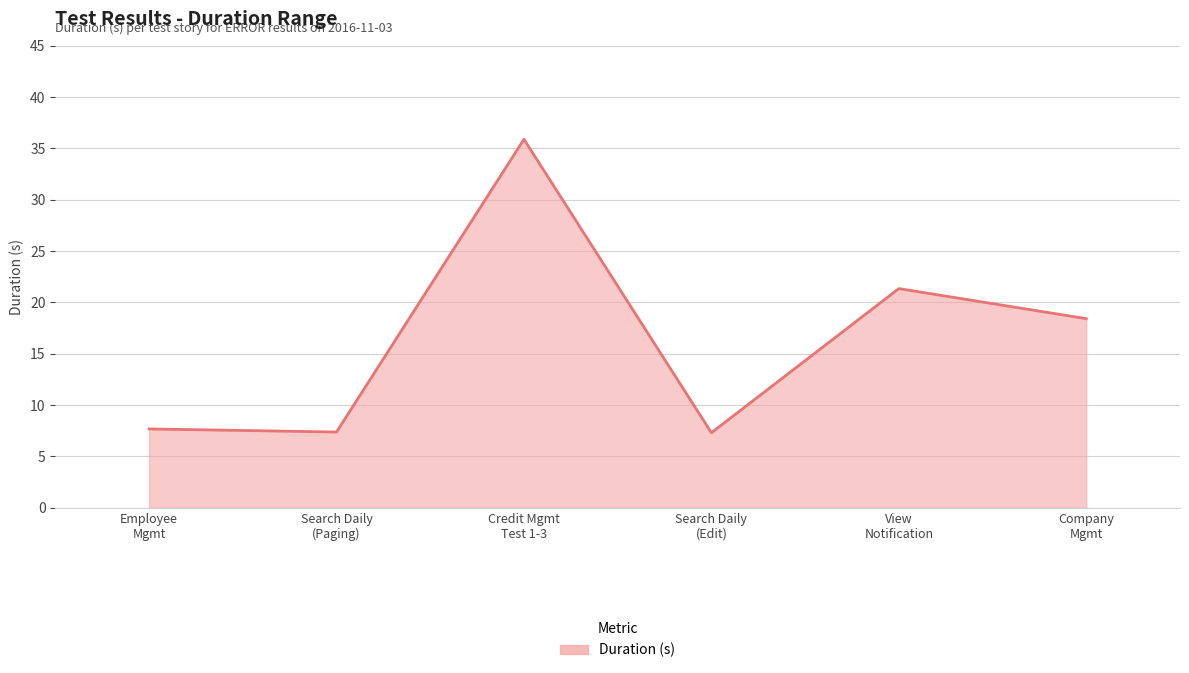

Reading right to left, transcribe all the data shown in this chart.

Company
Mgmt=18.4	View
Notification=21.4	Search Daily
(Edit)=7.3	Credit Mgmt
Test 1-3=35.9	Search Daily
(Paging)=7.4	Employee
Mgmt=7.7